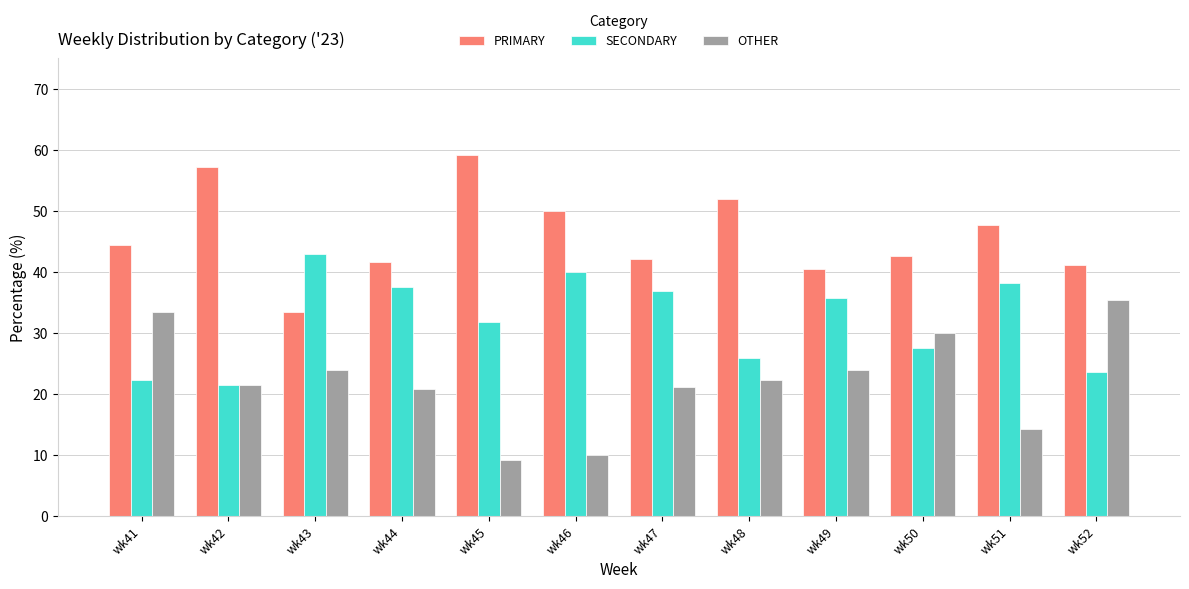

List the series in order of their overall mean, highest first.

PRIMARY, SECONDARY, OTHER